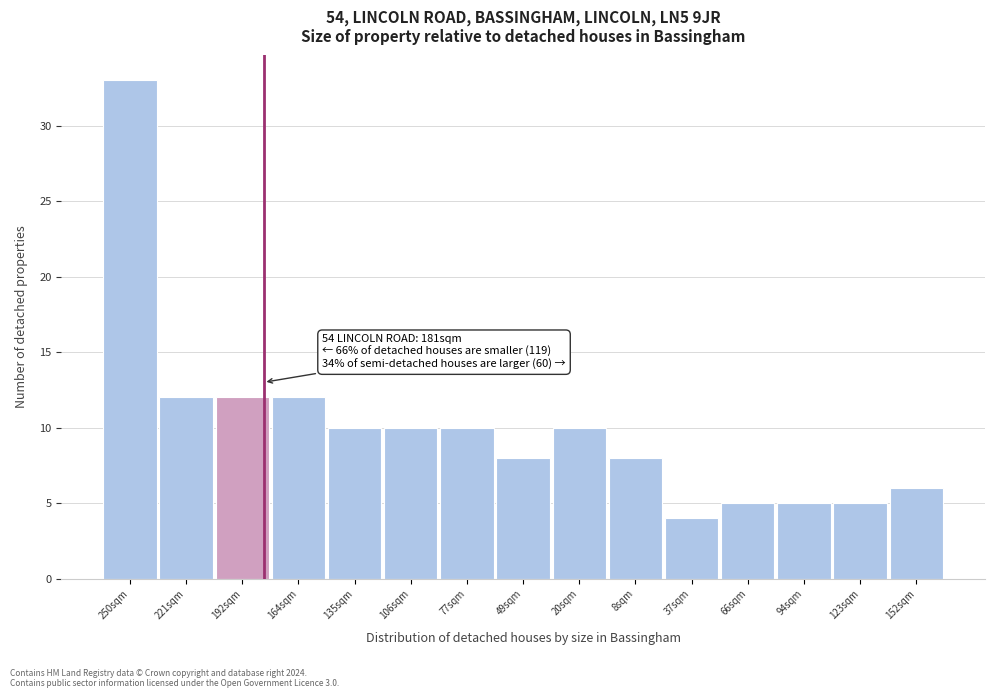

Reading left to right, transcribe all the data shown in this chart.

250sqm=33	221sqm=12	192sqm=12	164sqm=12	135sqm=10	106sqm=10	77sqm=10	49sqm=8	20sqm=10	8sqm=8	37sqm=4	66sqm=5	94sqm=5	123sqm=5	152sqm=6